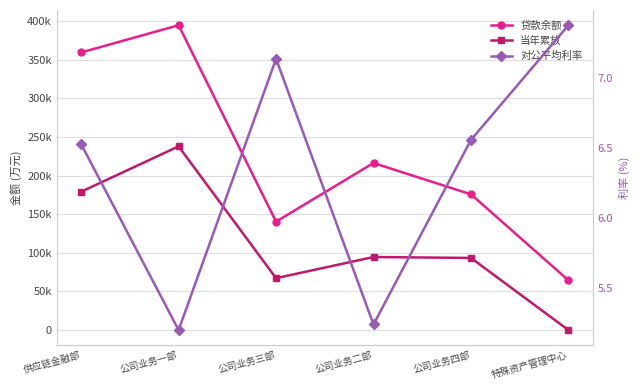

After their last crossing, which series has the higher values: 对公平均利率 or 当年累放?

对公平均利率